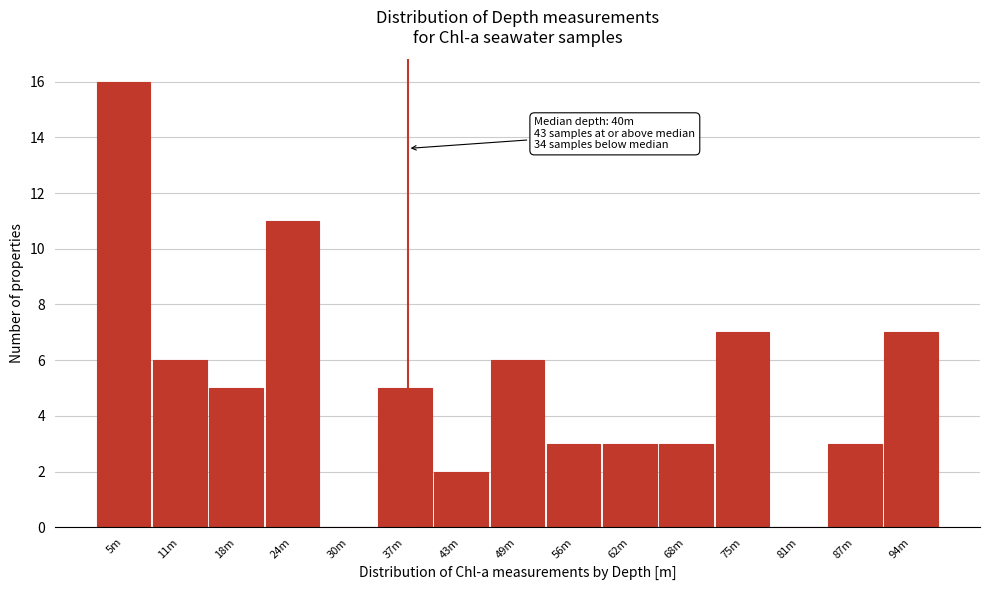

Reading right to left, extract all data points from this chart.

94m=7	87m=3	81m=0	75m=7	68m=3	62m=3	56m=3	49m=6	43m=2	37m=5	30m=0	24m=11	18m=5	11m=6	5m=16